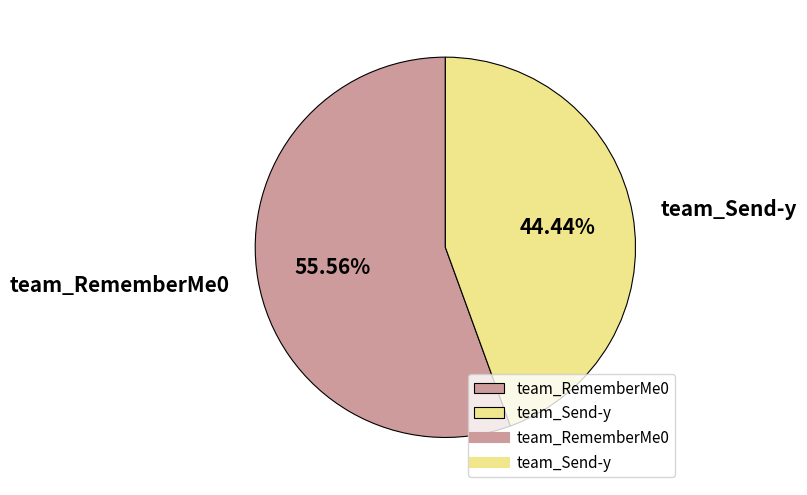

To the nearest percent, what is the difference between the team_Send-y and team_RememberMe0 slice percentages?

11%